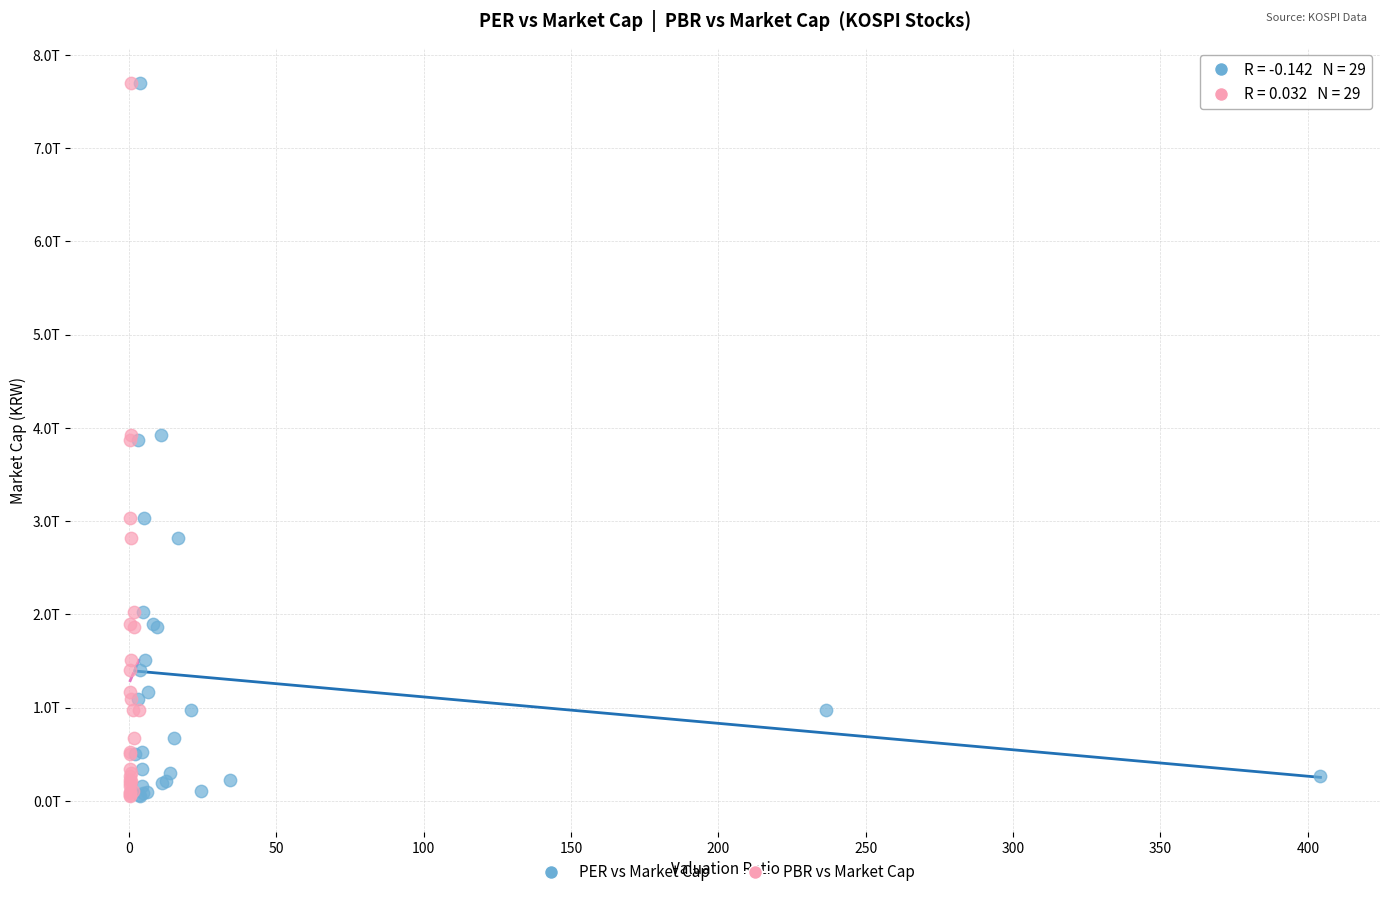

What are all the series names shown in the legend?

PER vs Market Cap, PBR vs Market Cap